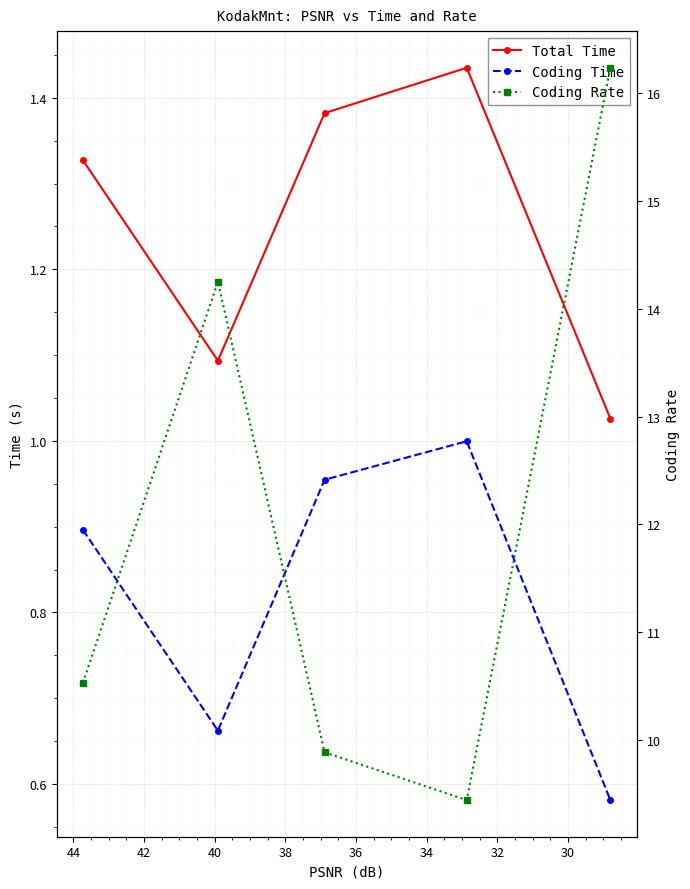

What is the difference between the second highest and second lowest values in the Total Time series?

0.3